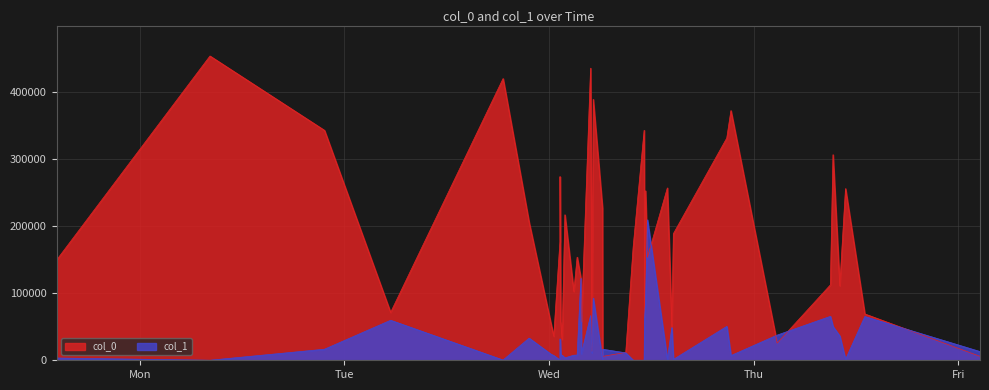

At how many categories does at least one series exceed 185966?

18